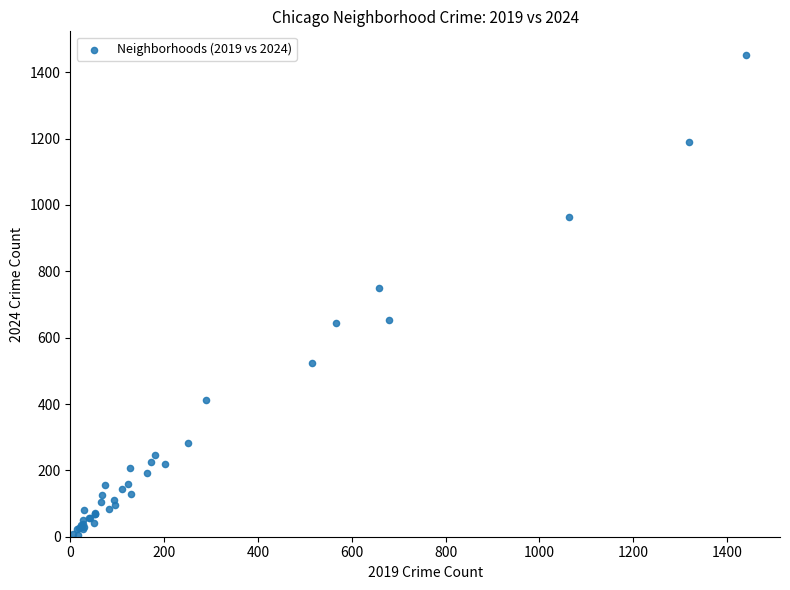

What Y value in the scatter plot is closest to 728?

750